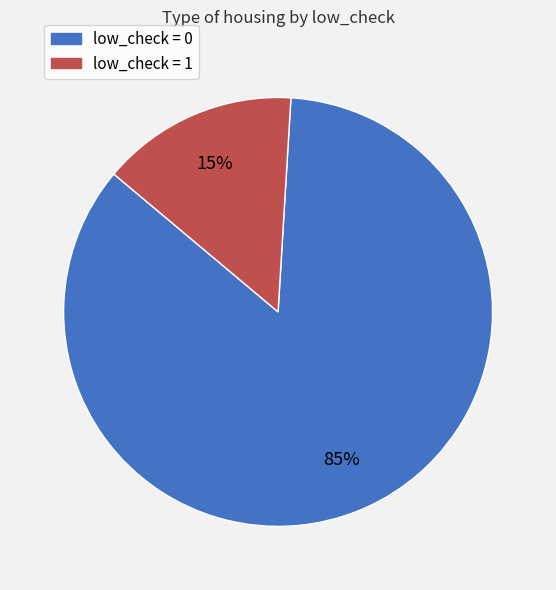

Combined, do low_check = 1 and low_check = 0 account for over 50%?

Yes